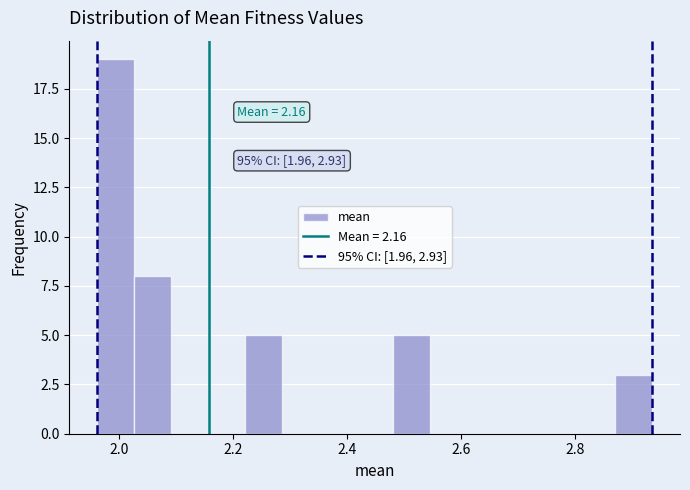

Read against the x-axis, roughly where is the centre of the tallest bar?

2.00